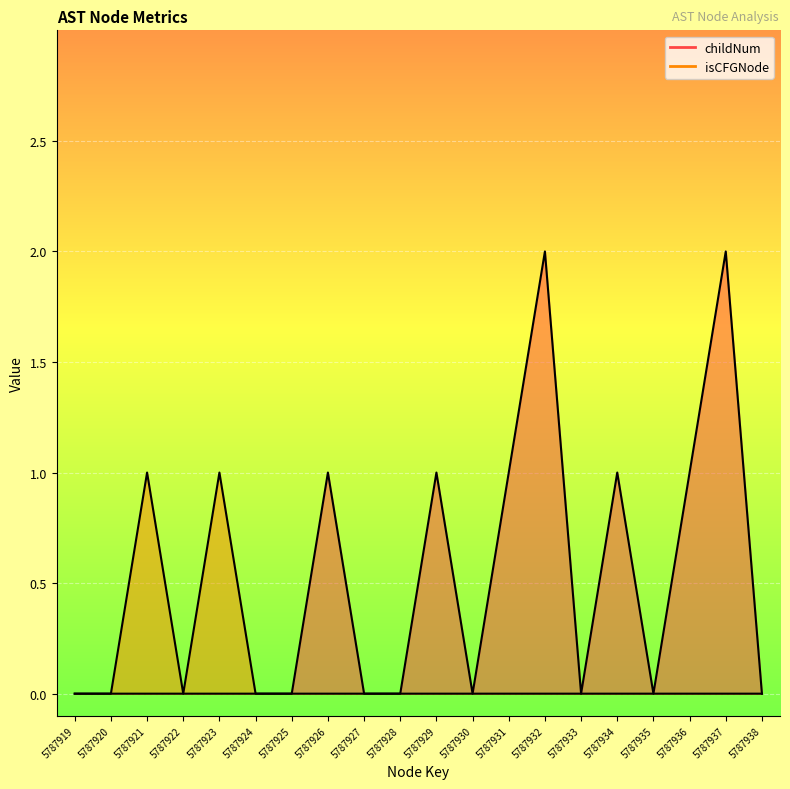

The isCFGNode_count series shows 0 at 5787932. True or false?

True